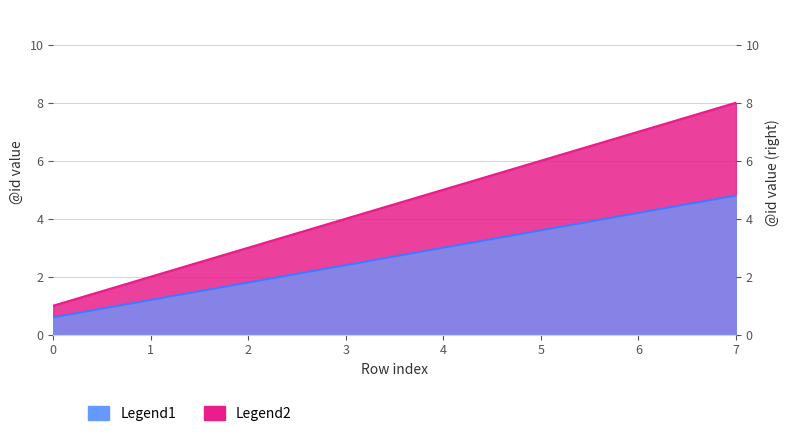

Count the number of data series in this chart.

2